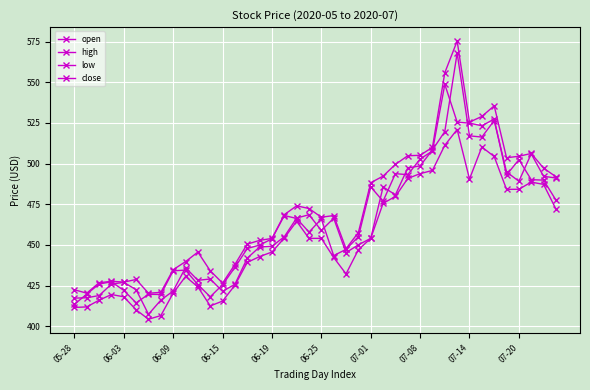

What is the difference between the second highest and minimum values in the low series?

107.0